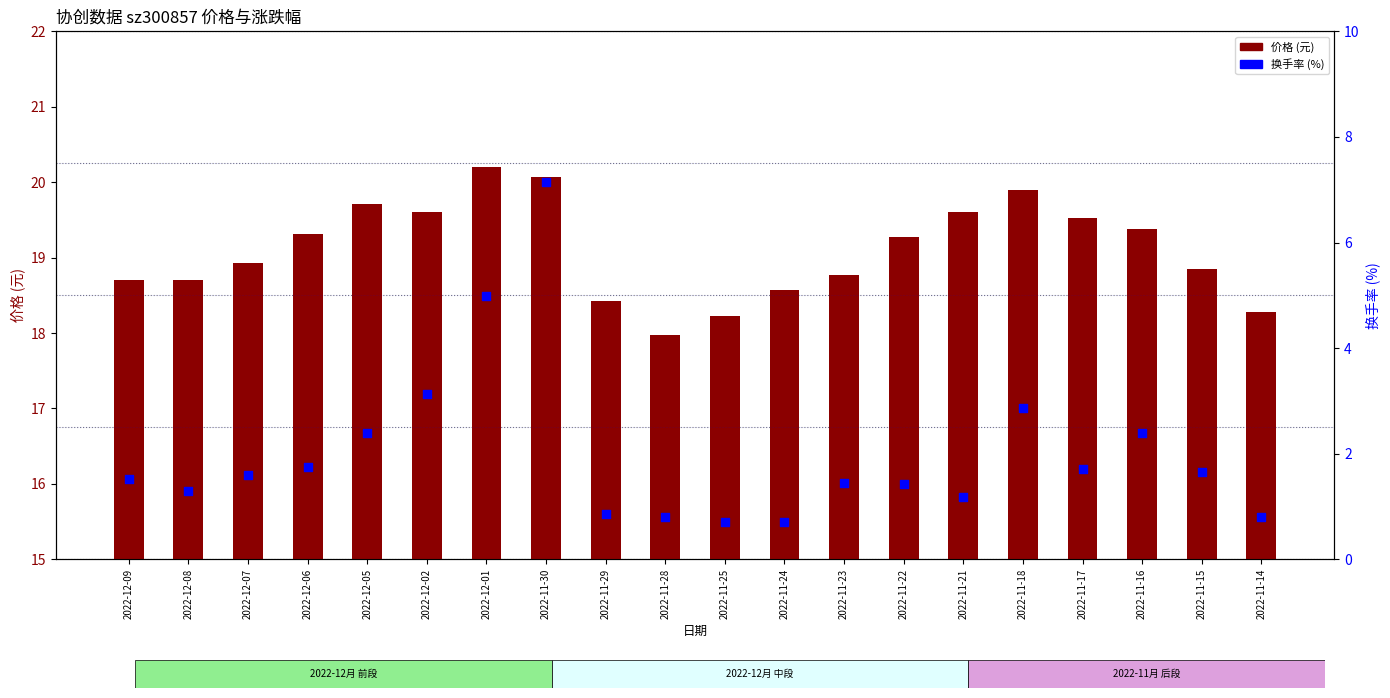

Which series reaches the maximum Y coordinate?

价格